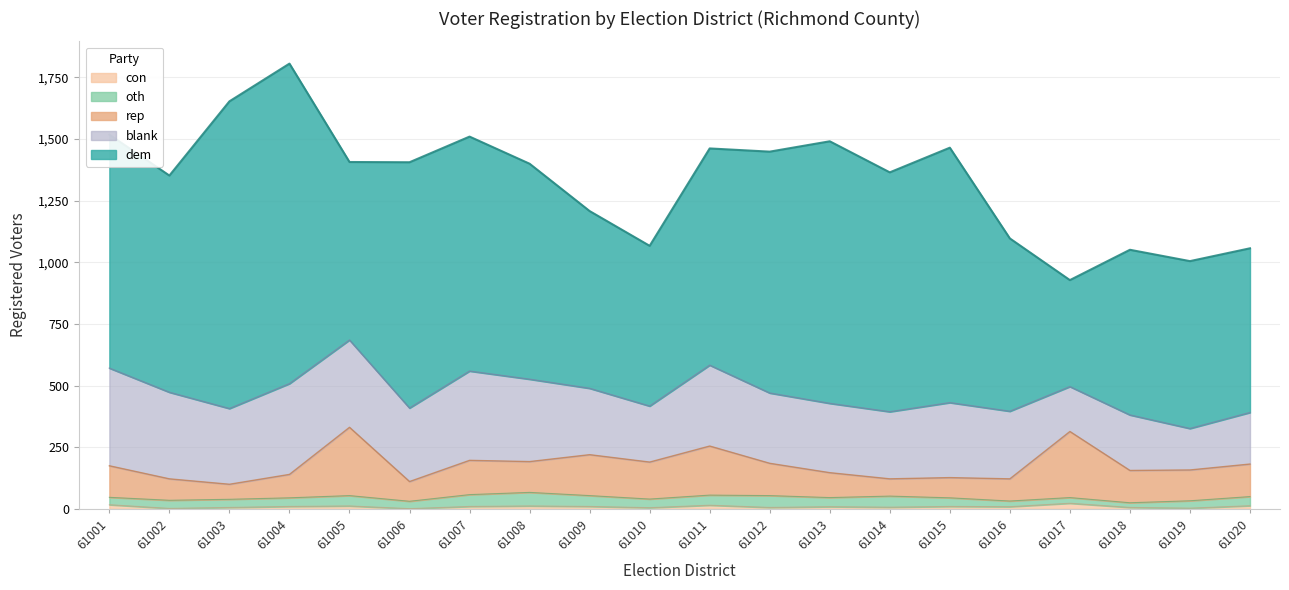

Reading left to right, transcribe all the data shown in this chart.

dem: 947	879	1246	1298	722	997	951	874	719	650	879	979	1063	971	1034	701	432	670	679	666
rep: 128	87	61	95	277	80	139	125	166	150	199	131	101	70	82	90	268	131	125	132
blank: 396	351	307	368	354	298	362	334	269	227	328	285	281	272	304	274	182	225	168	209
oth: 30	33	33	35	42	30	48	55	44	35	41	48	37	45	35	23	23	19	30	37
con: 17	2	6	10	12	1	10	12	10	5	15	6	9	7	10	9	23	6	3	13